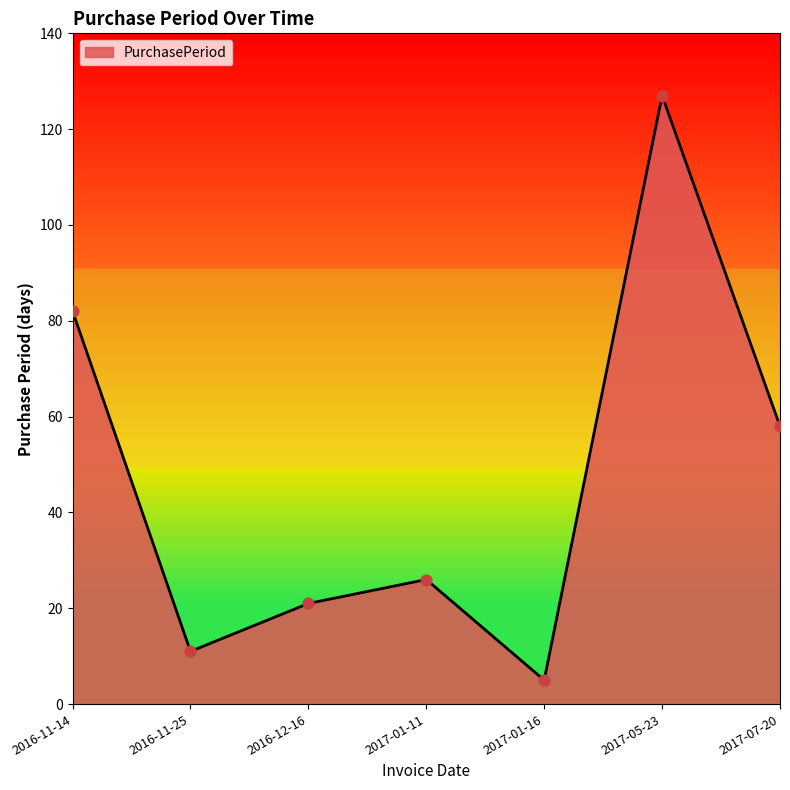

What is the ratio of the value at 2016-11-25 to the value at 2017-01-11?

0.4